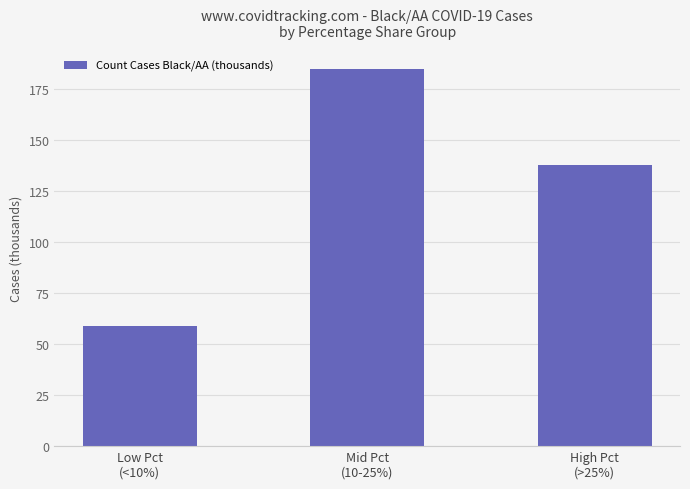

True or false: the data shows 98 at Low Pct
(<10%).

False